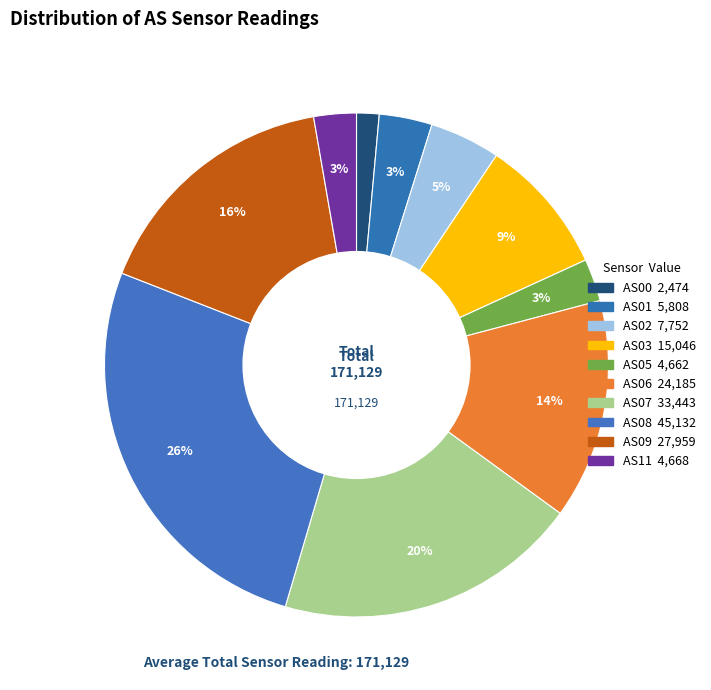

How many segments does this pie chart have?

10